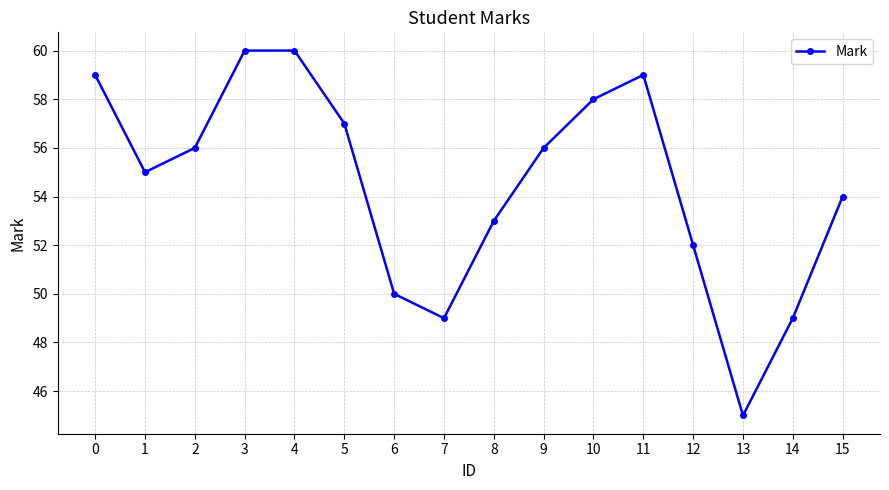

What is the maximum value shown in the chart?

60